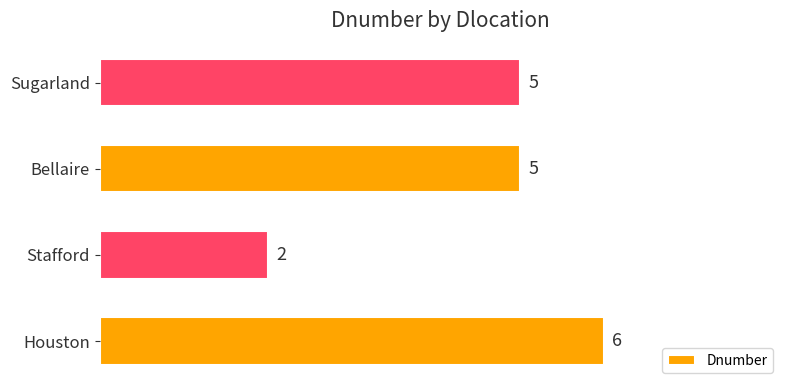

Reading top to bottom, transcribe all the data shown in this chart.

Sugarland=5	Bellaire=5	Stafford=2	Houston=6